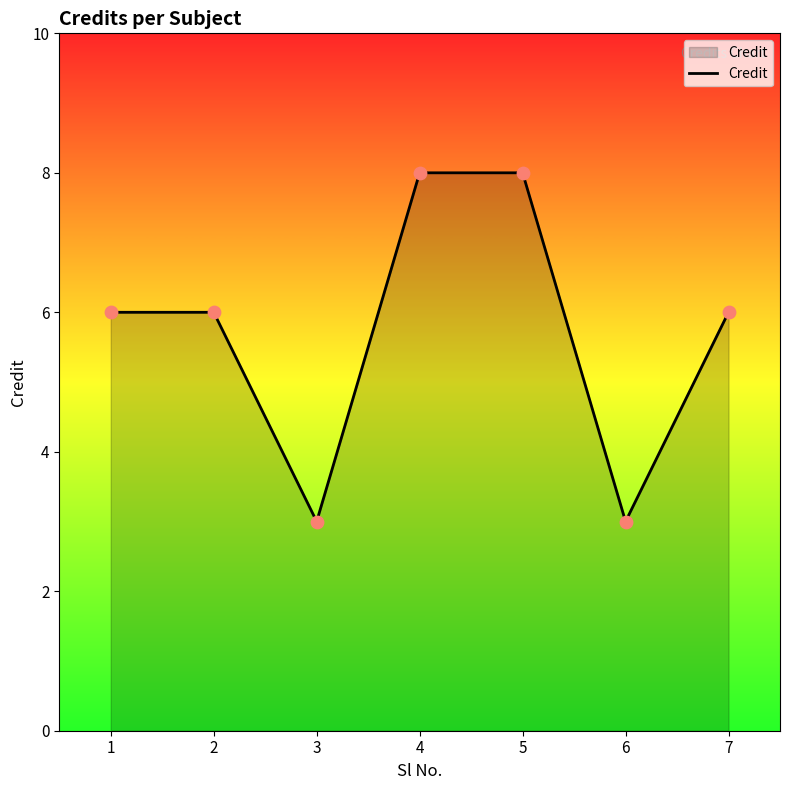

Between 4 and 2, which is larger?

4